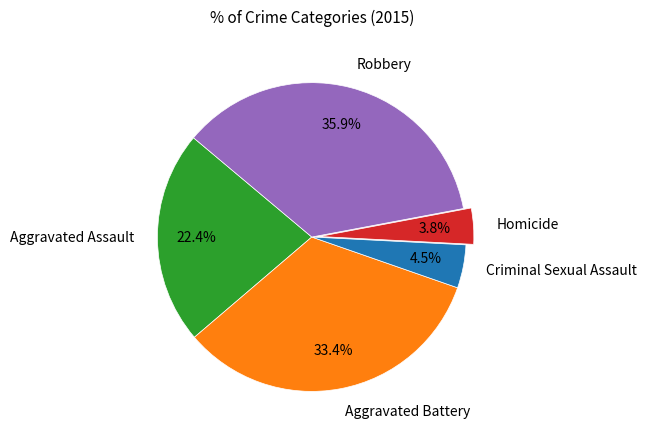

Is there any slice that represents more than half of the pie?

No